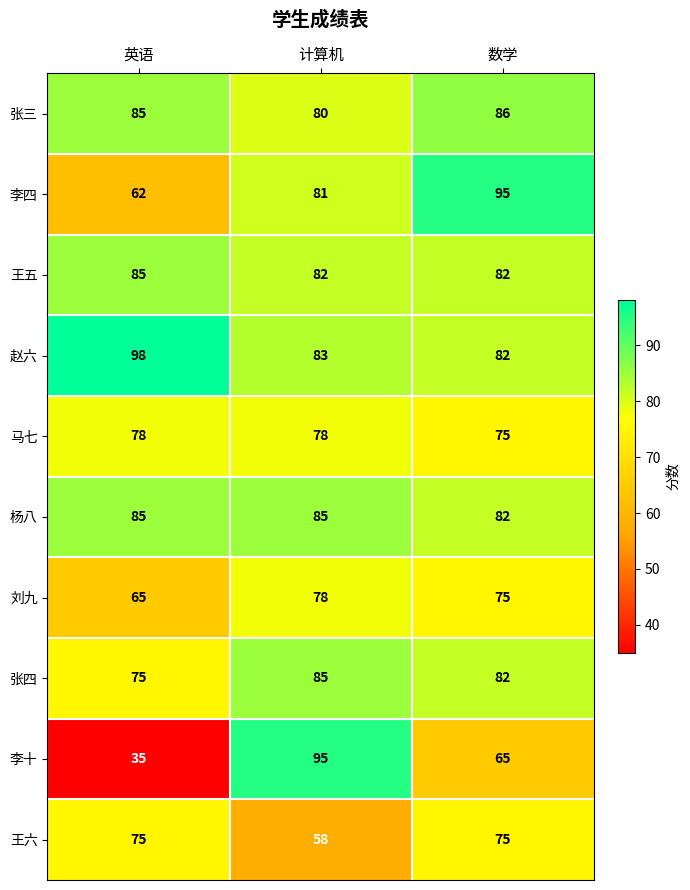

What is the total value across all series at 数学?

799